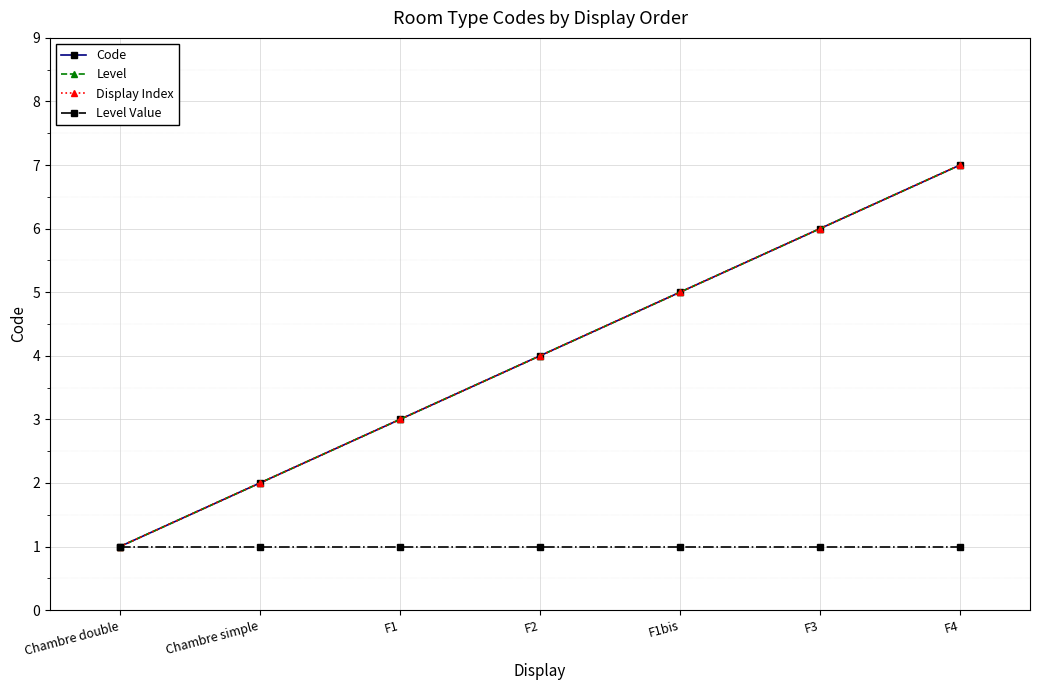

Which series has the largest total across all categories?

Code